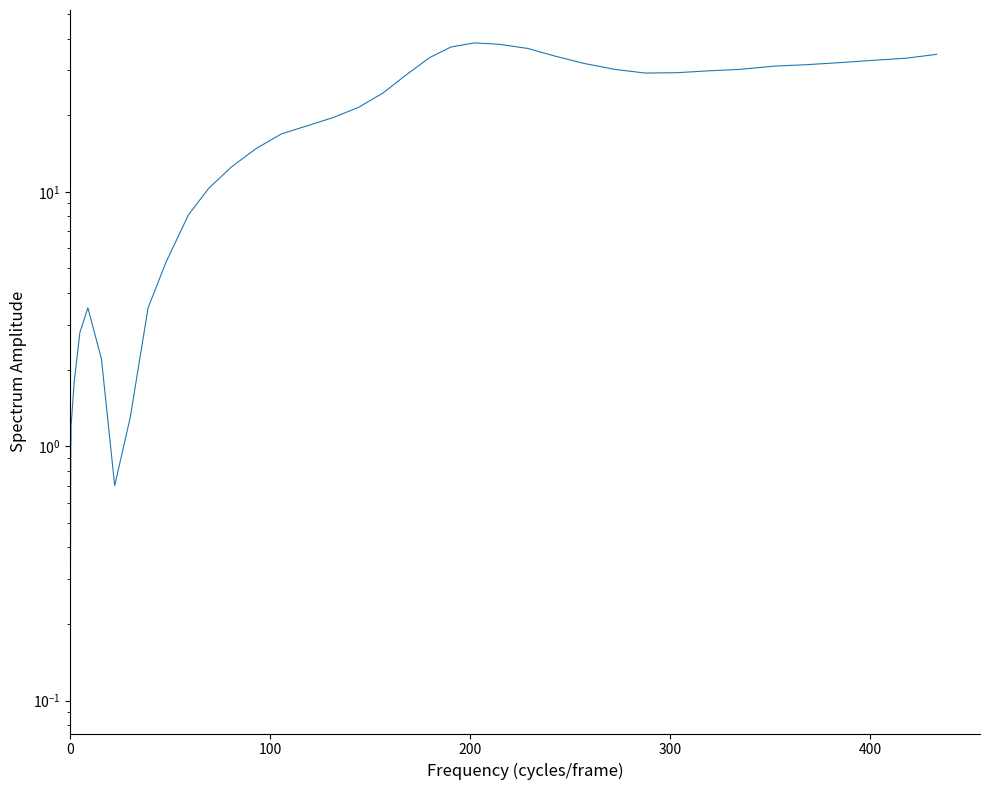

What is the average value?

19.9